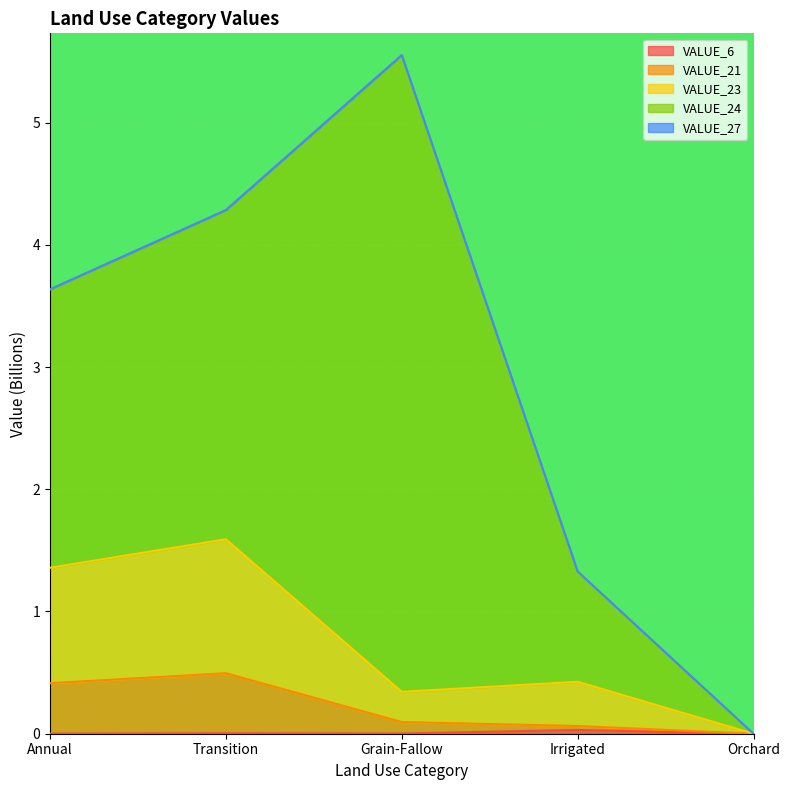

What is the label of the 3rd point from the right?

Grain-Fallow